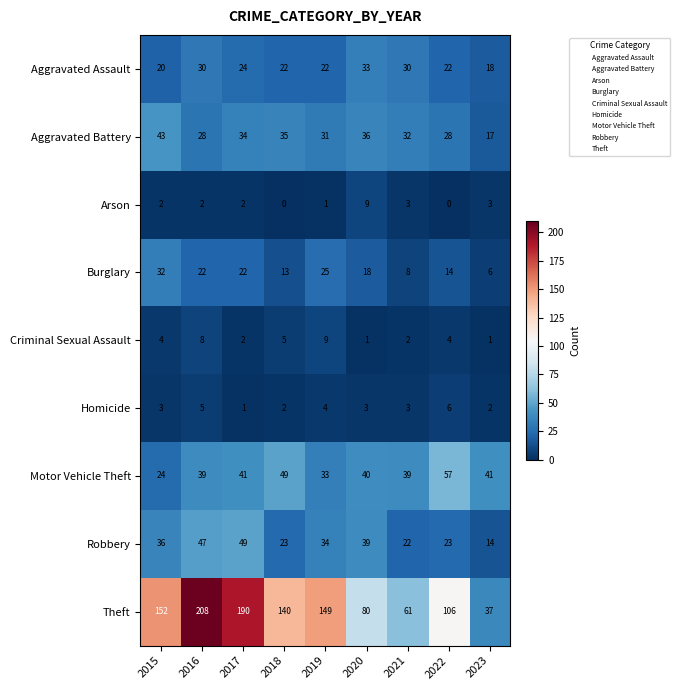

True or false: Burglary has a value of 33 at 2016.

False